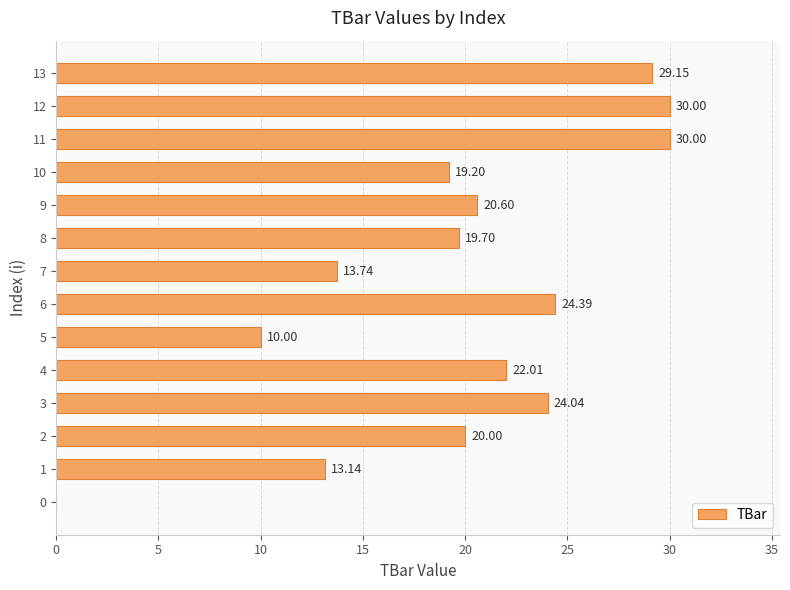

What is the sum of all values?

276.0